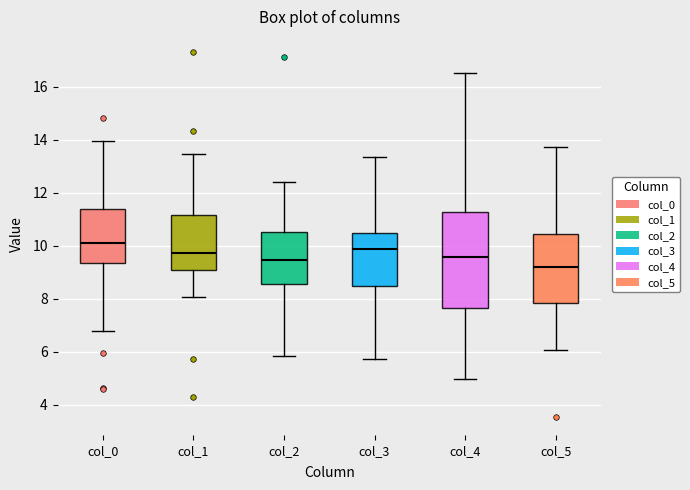

Which box is the tallest, from its lower edge to its upper edge?

col_4